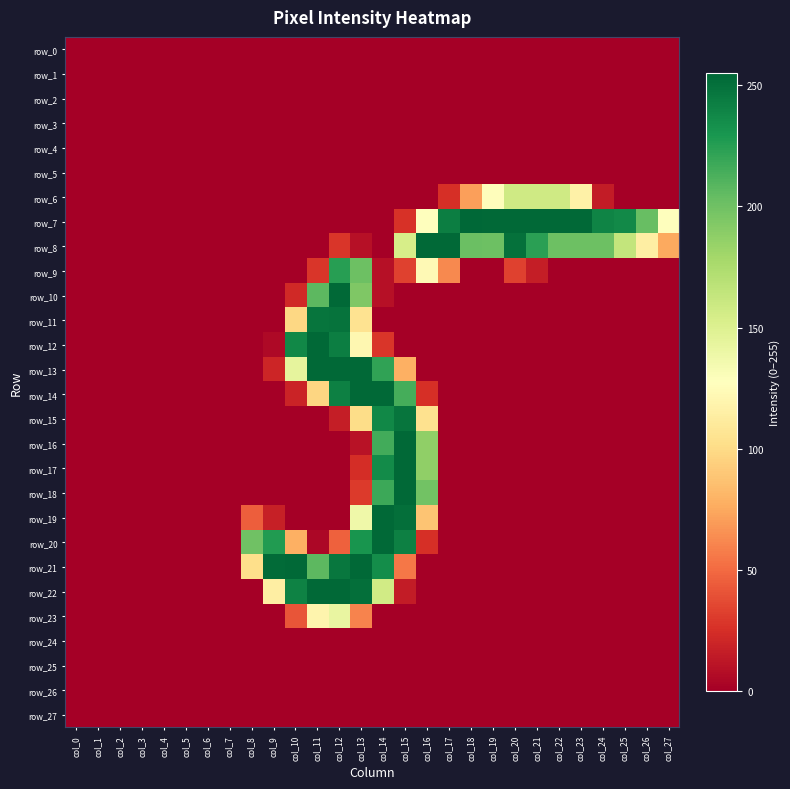

At how many categories does at least one series exceed 241?

15